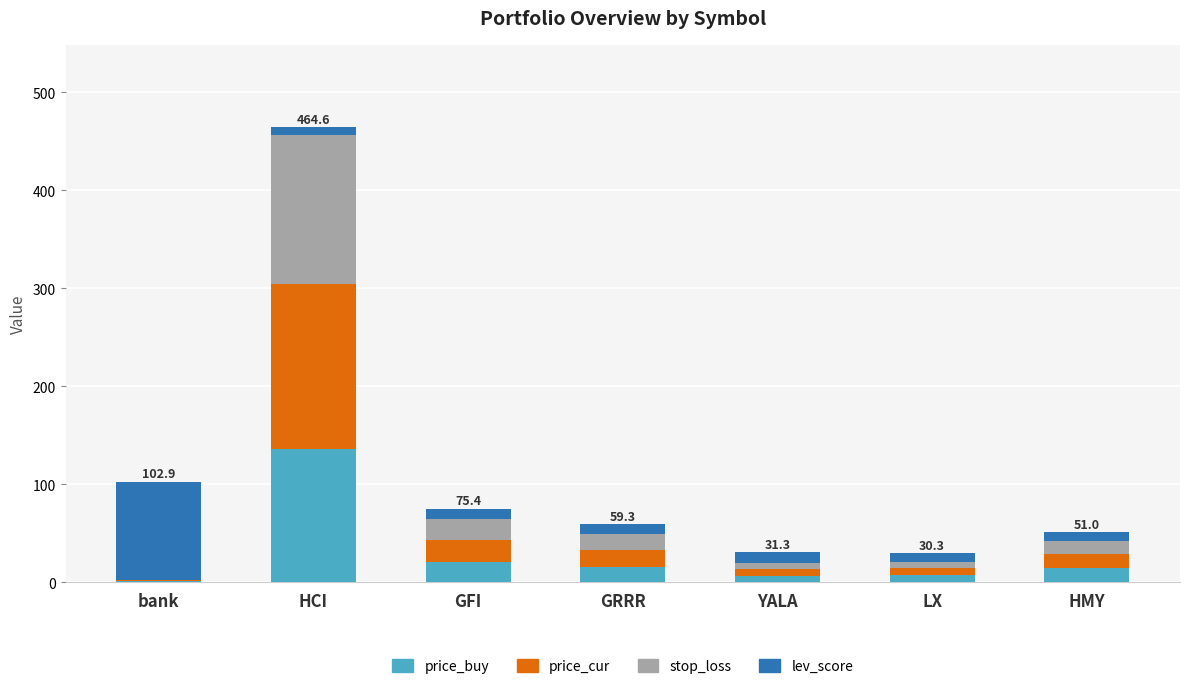

What is the maximum value for price_buy?

135.8